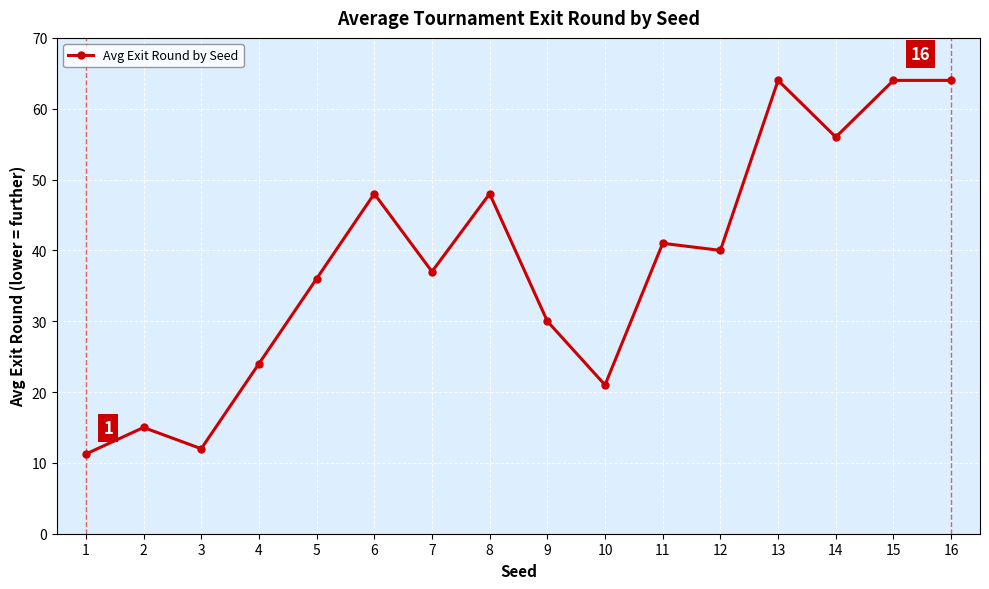

What is the ratio of the value at 10 to the value at 1?

1.9